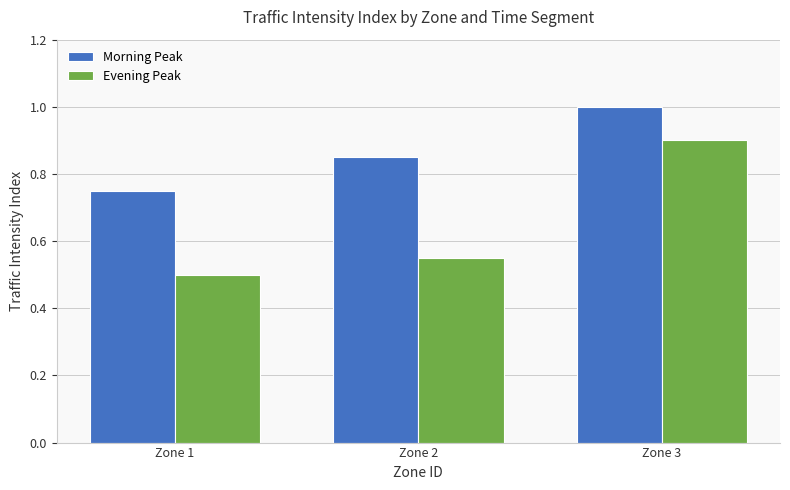

True or false: Morning Peak has a value of 0.5 at Zone 1.

False